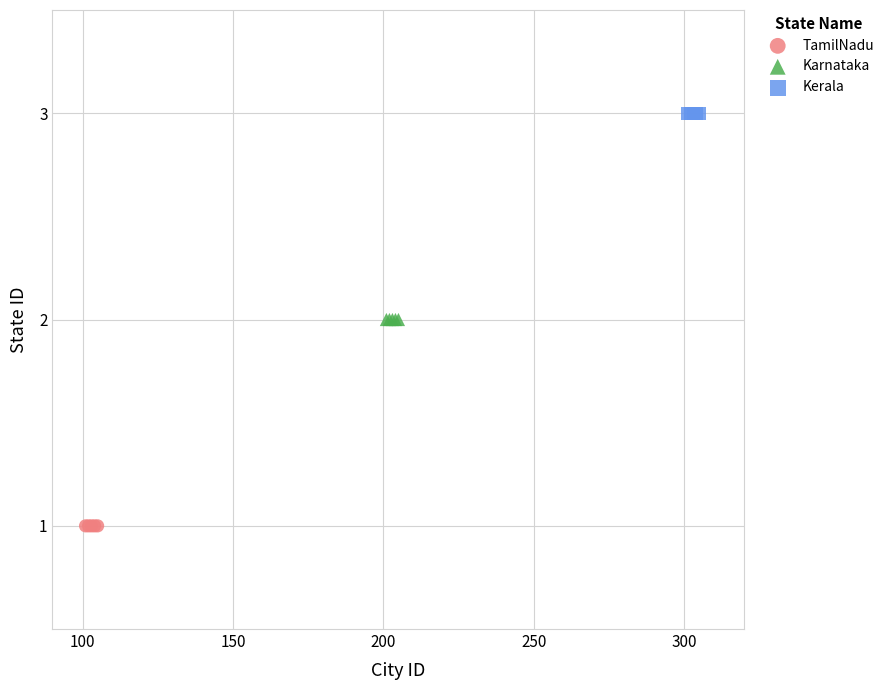

Which series reaches the maximum Y coordinate?

Kerala